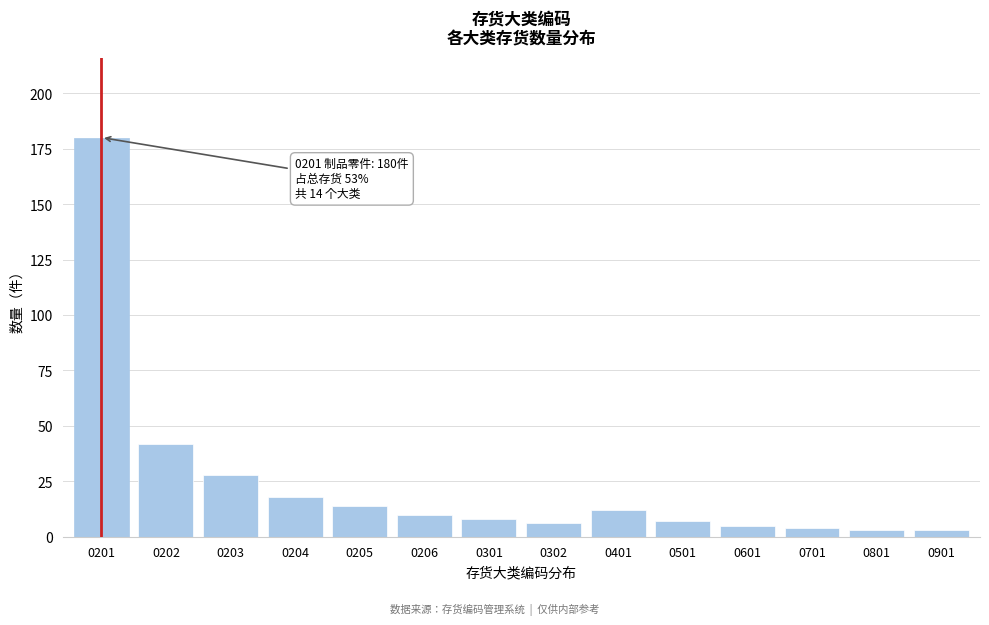

Reading right to left, transcribe all the data shown in this chart.

0901=3	0801=3	0701=4	0601=5	0501=7	0401=12	0302=6	0301=8	0206=10	0205=14	0204=18	0203=28	0202=42	0201=180